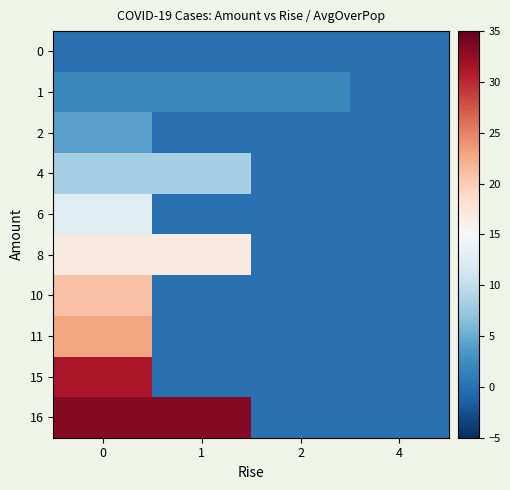

What is the maximum value shown in the chart?

33.4